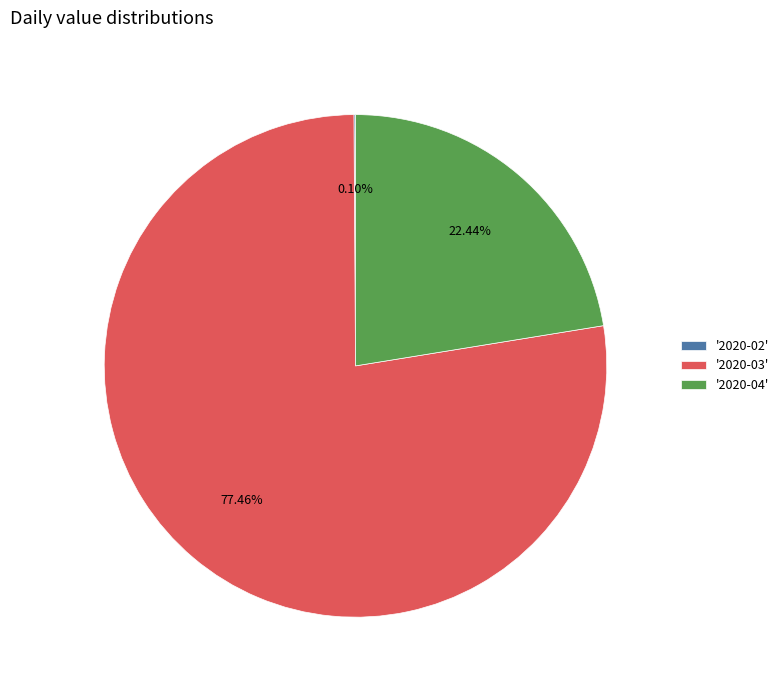

Do '2020-03' and '2020-04' together represent more than half of the pie?

Yes